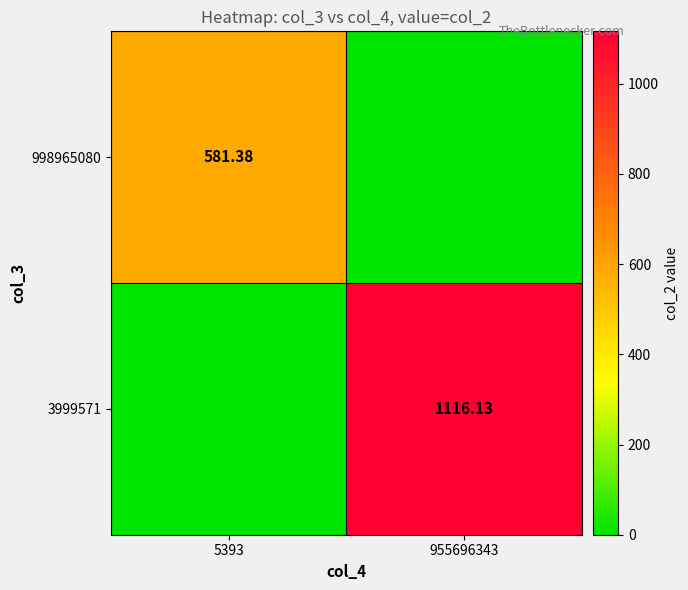

How many values in the 3999571 series are below 1116?

1